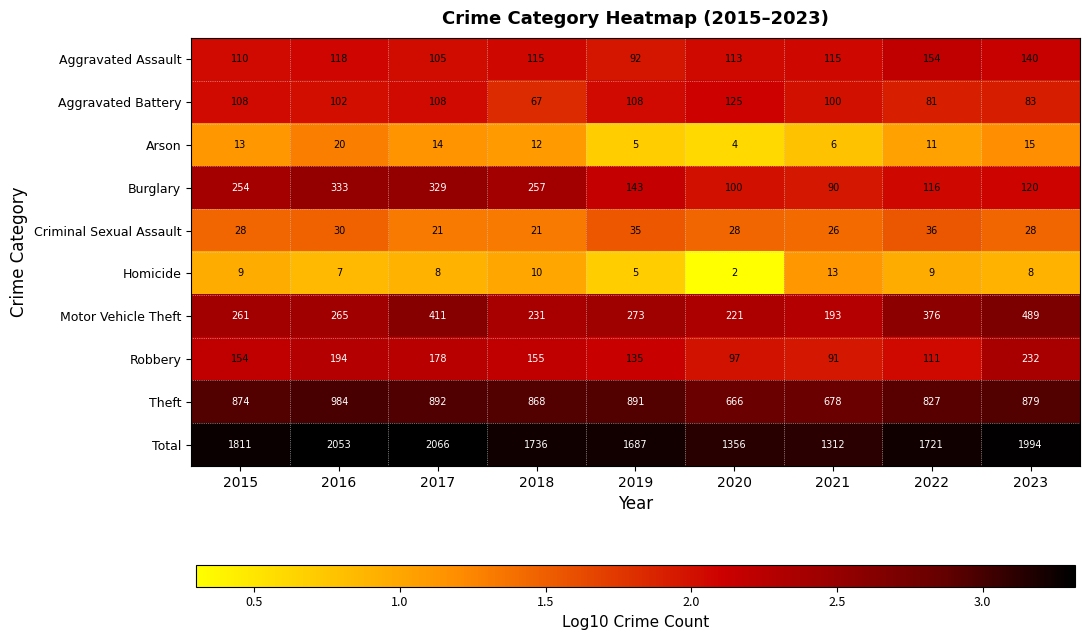

What is the total value across all series at 2018?

3472